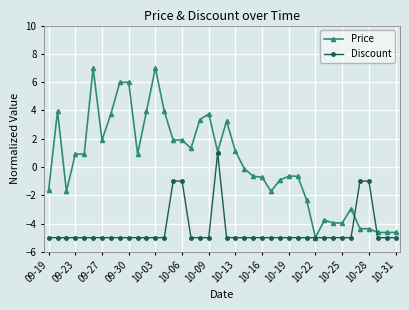

What is the value of the Price point at the 8th from the left?

3.7